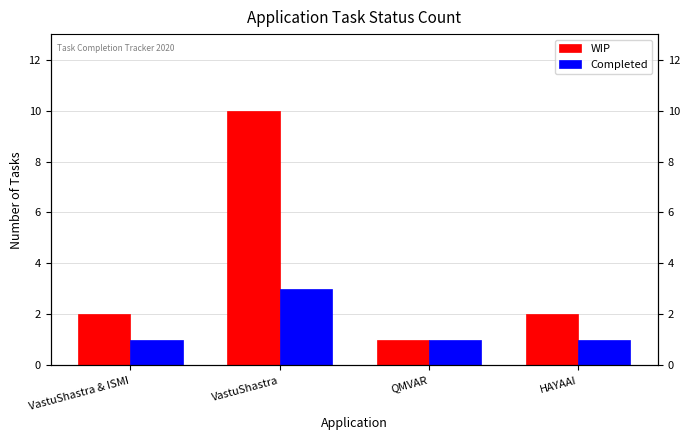

Which label corresponds to the largest value in the chart?

VastuShastra